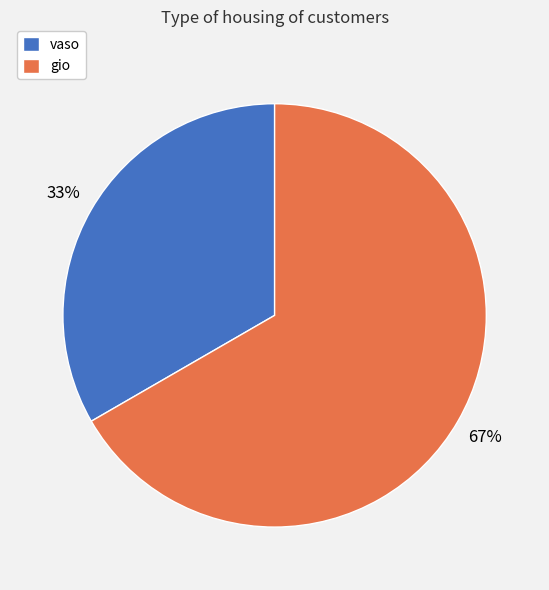

True or false: vaso accounts for 33% of the total.

True